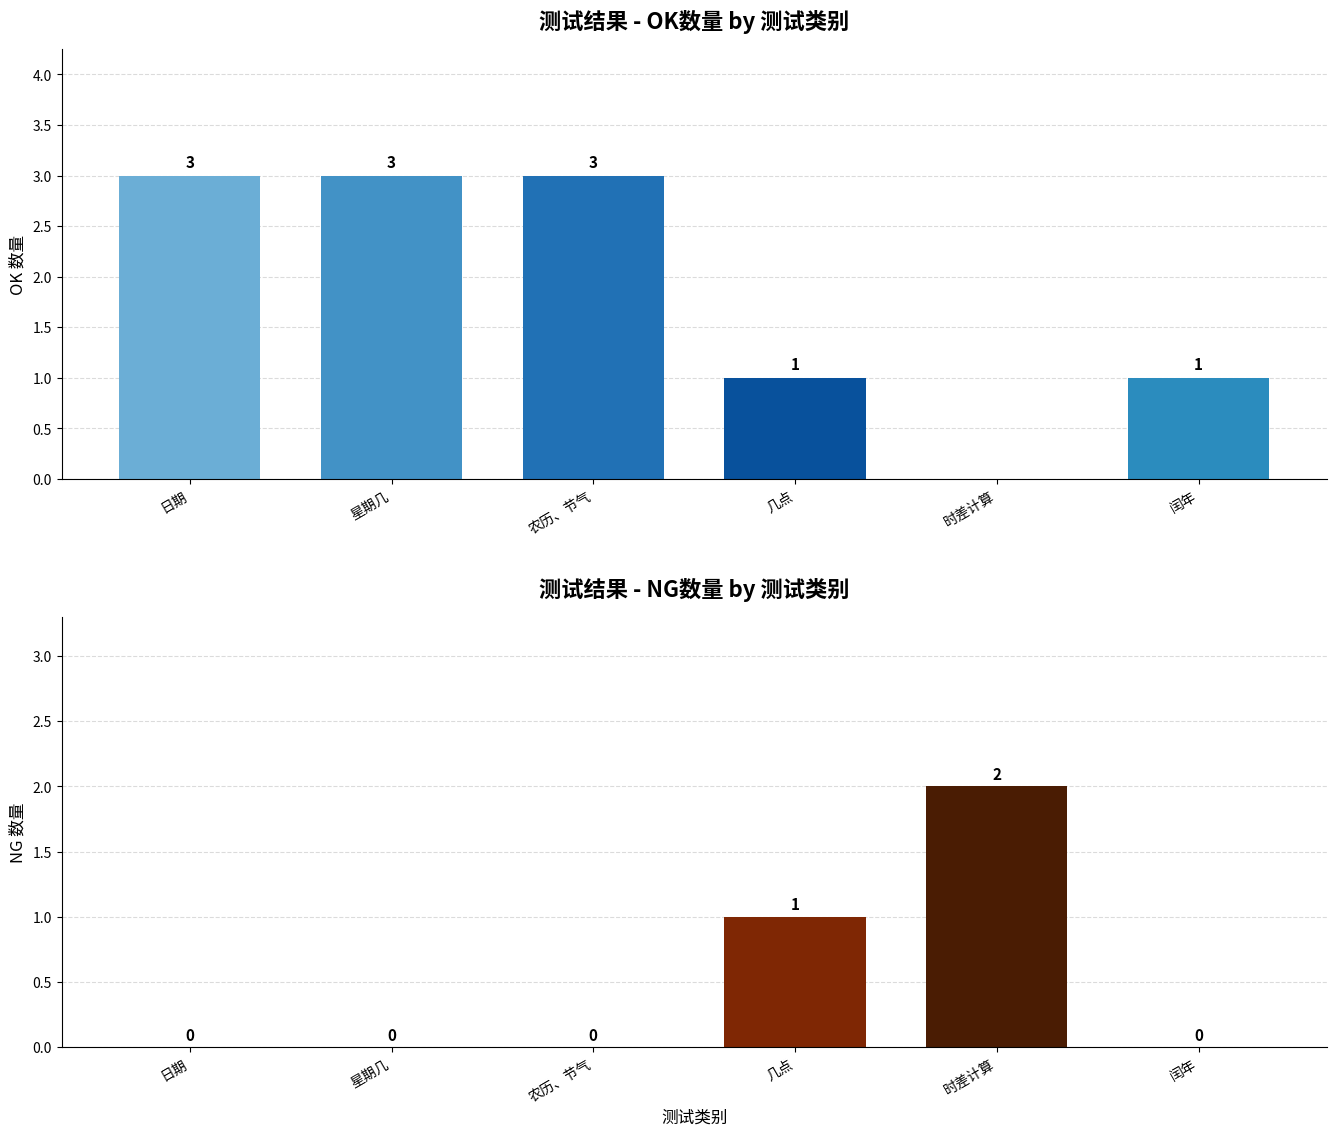

Which category has the lowest value across all series?

时差计算